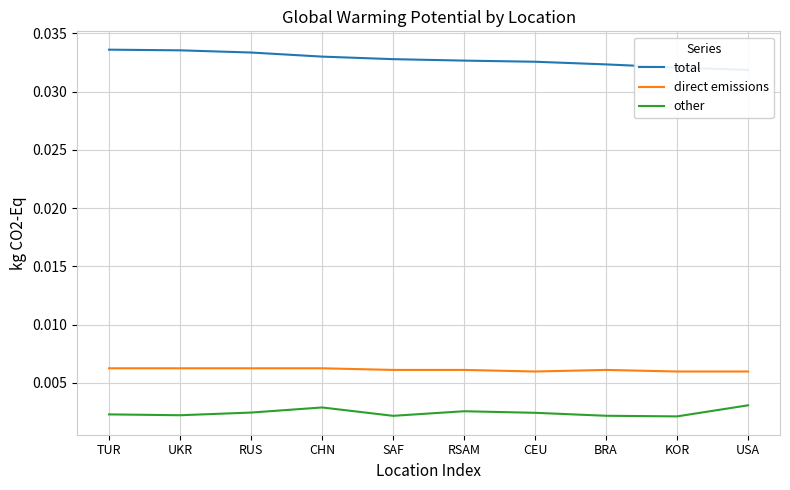

At which category is the sum across all series the highest?

TUR